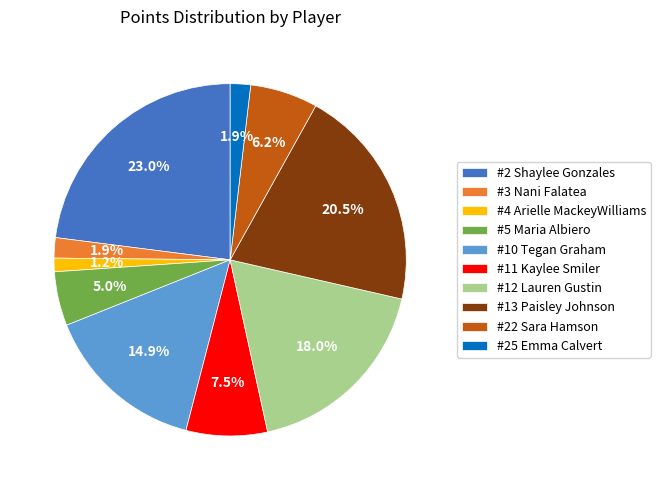

Does any single category account for the majority?

No